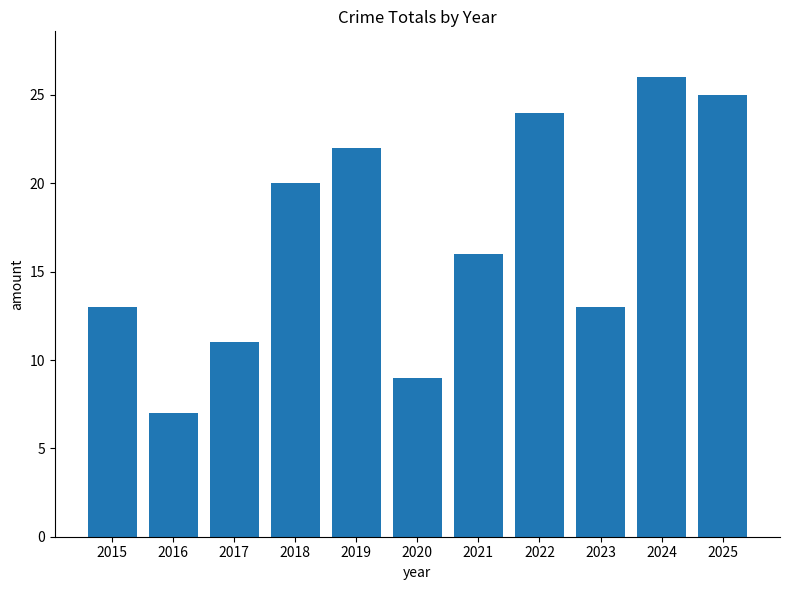

Read the value at 2018.

20